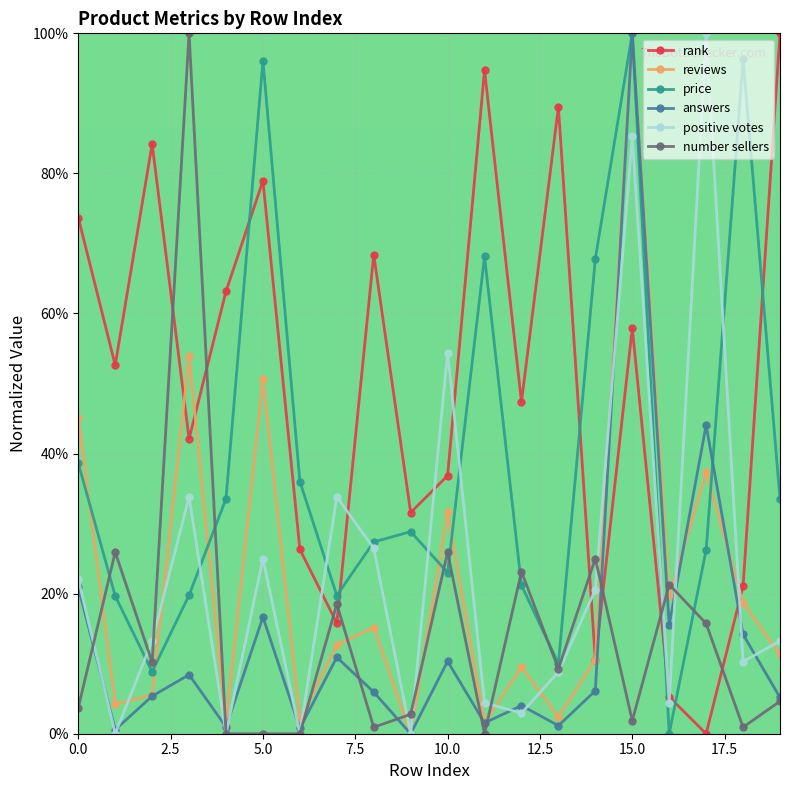

At how many categories does at least one series exceed 72?

10